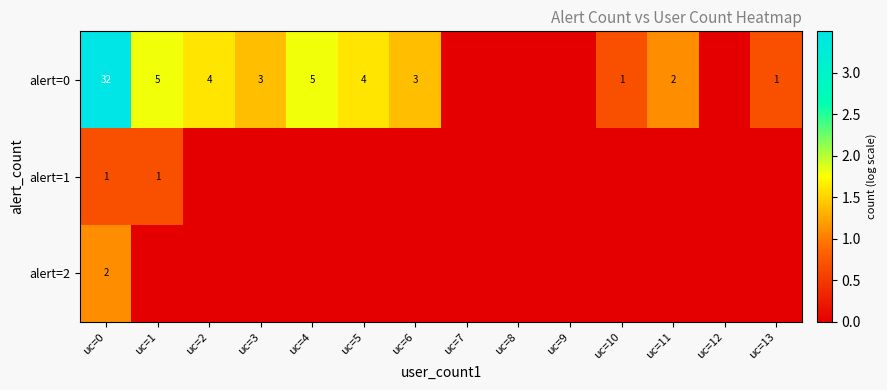

The alert=0 series shows 1 at uc=1. True or false?

False